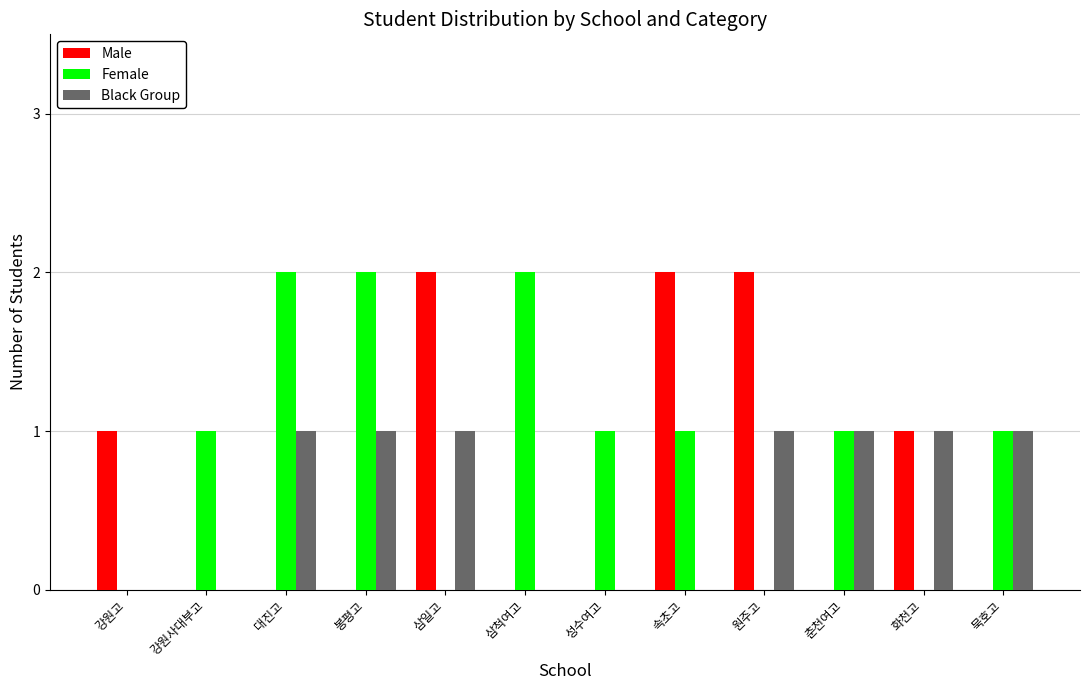

True or false: Male has a value of -1 at 봉평고.

False